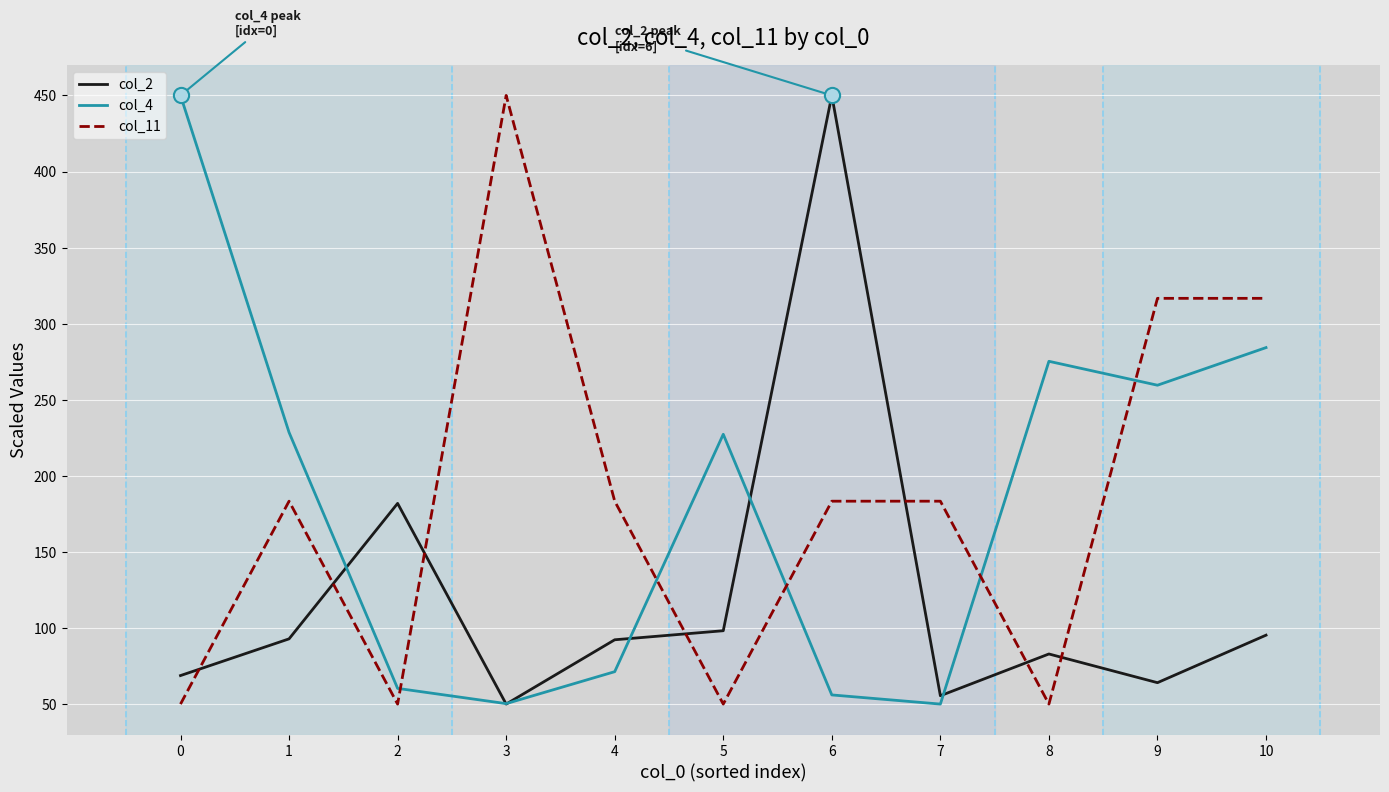

What is the difference between the highest and lowest values at 0?

400.0